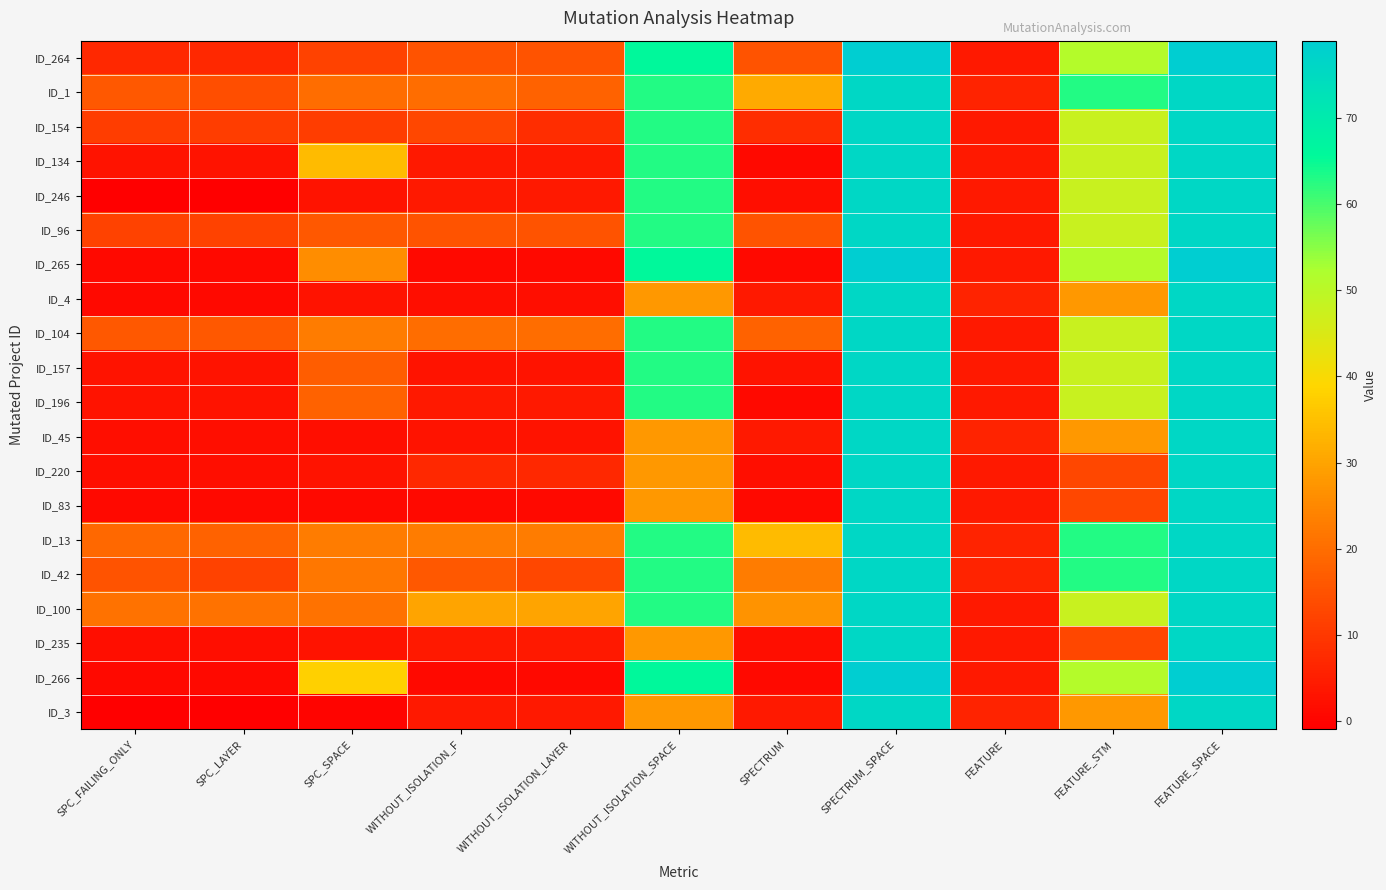

Reading left to right, what are all the values shown in this chart?

ID_264: SPC_FAILING_ONLY=7	SPC_LAYER=7	SPC_SPACE=12	WITHOUT_ISOLATION_F=15	WITHOUT_ISOLATION_LAYER=15	WITHOUT_ISOLATION_SPACE=66	SPECTRUM=15	SPECTRUM_SPACE=79	FEATURE=4	FEATURE_STM=51	FEATURE_SPACE=79
ID_1: SPC_FAILING_ONLY=16	SPC_LAYER=14	SPC_SPACE=20	WITHOUT_ISOLATION_F=20	WITHOUT_ISOLATION_LAYER=18	WITHOUT_ISOLATION_SPACE=63	SPECTRUM=31	SPECTRUM_SPACE=76	FEATURE=6	FEATURE_STM=63	FEATURE_SPACE=76
ID_154: SPC_FAILING_ONLY=11	SPC_LAYER=11	SPC_SPACE=11	WITHOUT_ISOLATION_F=13	WITHOUT_ISOLATION_LAYER=8	WITHOUT_ISOLATION_SPACE=63	SPECTRUM=8	SPECTRUM_SPACE=76	FEATURE=4	FEATURE_STM=48	FEATURE_SPACE=76
ID_134: SPC_FAILING_ONLY=3	SPC_LAYER=3	SPC_SPACE=34	WITHOUT_ISOLATION_F=4	WITHOUT_ISOLATION_LAYER=4	WITHOUT_ISOLATION_SPACE=63	SPECTRUM=1	SPECTRUM_SPACE=76	FEATURE=4	FEATURE_STM=48	FEATURE_SPACE=76
ID_246: SPC_FAILING_ONLY=-1	SPC_LAYER=-1	SPC_SPACE=3	WITHOUT_ISOLATION_F=4	WITHOUT_ISOLATION_LAYER=4	WITHOUT_ISOLATION_SPACE=63	SPECTRUM=2	SPECTRUM_SPACE=76	FEATURE=4	FEATURE_STM=48	FEATURE_SPACE=76
ID_96: SPC_FAILING_ONLY=12	SPC_LAYER=12	SPC_SPACE=16	WITHOUT_ISOLATION_F=15	WITHOUT_ISOLATION_LAYER=15	WITHOUT_ISOLATION_SPACE=63	SPECTRUM=15	SPECTRUM_SPACE=76	FEATURE=4	FEATURE_STM=48	FEATURE_SPACE=76
ID_265: SPC_FAILING_ONLY=1	SPC_LAYER=1	SPC_SPACE=26	WITHOUT_ISOLATION_F=1	WITHOUT_ISOLATION_LAYER=1	WITHOUT_ISOLATION_SPACE=66	SPECTRUM=1	SPECTRUM_SPACE=79	FEATURE=4	FEATURE_STM=51	FEATURE_SPACE=79
ID_4: SPC_FAILING_ONLY=1	SPC_LAYER=1	SPC_SPACE=3	WITHOUT_ISOLATION_F=2	WITHOUT_ISOLATION_LAYER=2	WITHOUT_ISOLATION_SPACE=28	SPECTRUM=4	SPECTRUM_SPACE=76	FEATURE=6	FEATURE_STM=28	FEATURE_SPACE=76
ID_104: SPC_FAILING_ONLY=16	SPC_LAYER=16	SPC_SPACE=23	WITHOUT_ISOLATION_F=20	WITHOUT_ISOLATION_LAYER=20	WITHOUT_ISOLATION_SPACE=63	SPECTRUM=18	SPECTRUM_SPACE=76	FEATURE=4	FEATURE_STM=48	FEATURE_SPACE=76
ID_157: SPC_FAILING_ONLY=3	SPC_LAYER=3	SPC_SPACE=17	WITHOUT_ISOLATION_F=3	WITHOUT_ISOLATION_LAYER=3	WITHOUT_ISOLATION_SPACE=63	SPECTRUM=3	SPECTRUM_SPACE=76	FEATURE=4	FEATURE_STM=48	FEATURE_SPACE=76
ID_196: SPC_FAILING_ONLY=3	SPC_LAYER=3	SPC_SPACE=18	WITHOUT_ISOLATION_F=4	WITHOUT_ISOLATION_LAYER=4	WITHOUT_ISOLATION_SPACE=63	SPECTRUM=1	SPECTRUM_SPACE=76	FEATURE=4	FEATURE_STM=48	FEATURE_SPACE=76
ID_45: SPC_FAILING_ONLY=2	SPC_LAYER=2	SPC_SPACE=2	WITHOUT_ISOLATION_F=3	WITHOUT_ISOLATION_LAYER=3	WITHOUT_ISOLATION_SPACE=28	SPECTRUM=4	SPECTRUM_SPACE=76	FEATURE=6	FEATURE_STM=28	FEATURE_SPACE=76
ID_220: SPC_FAILING_ONLY=2	SPC_LAYER=2	SPC_SPACE=3	WITHOUT_ISOLATION_F=7	WITHOUT_ISOLATION_LAYER=7	WITHOUT_ISOLATION_SPACE=28	SPECTRUM=2	SPECTRUM_SPACE=76	FEATURE=4	FEATURE_STM=13	FEATURE_SPACE=76
ID_83: SPC_FAILING_ONLY=1	SPC_LAYER=1	SPC_SPACE=1	WITHOUT_ISOLATION_F=1	WITHOUT_ISOLATION_LAYER=1	WITHOUT_ISOLATION_SPACE=28	SPECTRUM=1	SPECTRUM_SPACE=76	FEATURE=4	FEATURE_STM=13	FEATURE_SPACE=76
ID_13: SPC_FAILING_ONLY=19	SPC_LAYER=18	SPC_SPACE=23	WITHOUT_ISOLATION_F=23	WITHOUT_ISOLATION_LAYER=23	WITHOUT_ISOLATION_SPACE=63	SPECTRUM=34	SPECTRUM_SPACE=76	FEATURE=6	FEATURE_STM=63	FEATURE_SPACE=76
ID_42: SPC_FAILING_ONLY=15	SPC_LAYER=12	SPC_SPACE=22	WITHOUT_ISOLATION_F=16	WITHOUT_ISOLATION_LAYER=13	WITHOUT_ISOLATION_SPACE=63	SPECTRUM=23	SPECTRUM_SPACE=76	FEATURE=6	FEATURE_STM=63	FEATURE_SPACE=76
ID_100: SPC_FAILING_ONLY=21	SPC_LAYER=21	SPC_SPACE=21	WITHOUT_ISOLATION_F=30	WITHOUT_ISOLATION_LAYER=30	WITHOUT_ISOLATION_SPACE=63	SPECTRUM=27	SPECTRUM_SPACE=76	FEATURE=4	FEATURE_STM=48	FEATURE_SPACE=76
ID_235: SPC_FAILING_ONLY=2	SPC_LAYER=2	SPC_SPACE=3	WITHOUT_ISOLATION_F=4	WITHOUT_ISOLATION_LAYER=4	WITHOUT_ISOLATION_SPACE=28	SPECTRUM=2	SPECTRUM_SPACE=76	FEATURE=4	FEATURE_STM=13	FEATURE_SPACE=76
ID_266: SPC_FAILING_ONLY=1	SPC_LAYER=1	SPC_SPACE=38	WITHOUT_ISOLATION_F=1	WITHOUT_ISOLATION_LAYER=1	WITHOUT_ISOLATION_SPACE=66	SPECTRUM=1	SPECTRUM_SPACE=79	FEATURE=4	FEATURE_STM=51	FEATURE_SPACE=79
ID_3: SPC_FAILING_ONLY=-1	SPC_LAYER=-1	SPC_SPACE=0	WITHOUT_ISOLATION_F=4	WITHOUT_ISOLATION_LAYER=4	WITHOUT_ISOLATION_SPACE=28	SPECTRUM=4	SPECTRUM_SPACE=76	FEATURE=6	FEATURE_STM=28	FEATURE_SPACE=76